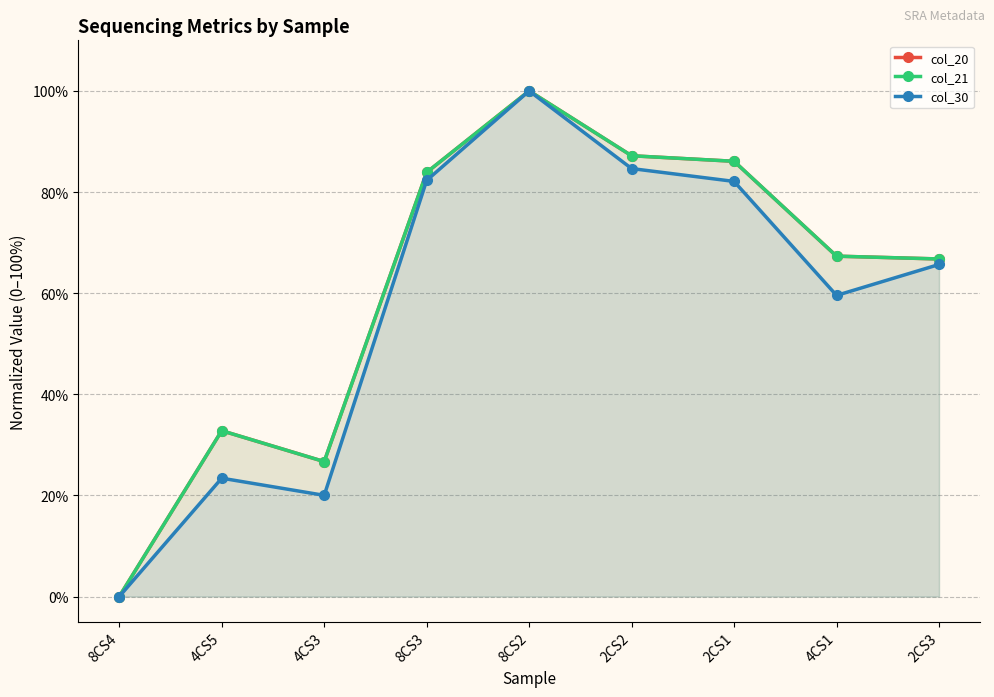

What is the sum of all col_30 values?

517.7